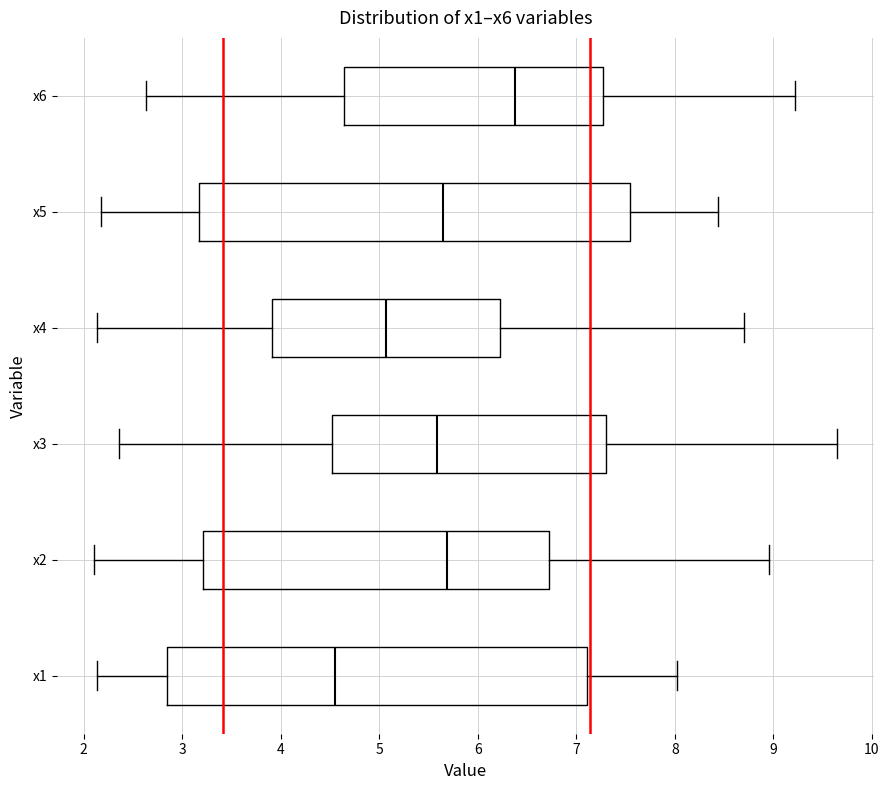

Reading bottom to top, read every box against the x-axis: the position of its median line, the range the box covers, and the ends of its whiskers. The values are not printed on the chart, so give them approximately, as read against the axis.

x1: median 4.6, box 2.8 to 7.1, whiskers 2.1 to 8.0
x2: median 5.7, box 3.2 to 6.7, whiskers 2.1 to 9.0
x3: median 5.6, box 4.5 to 7.3, whiskers 2.4 to 9.6
x4: median 5.1, box 3.9 to 6.2, whiskers 2.1 to 8.7
x5: median 5.6, box 3.2 to 7.5, whiskers 2.2 to 8.4
x6: median 6.4, box 4.6 to 7.3, whiskers 2.6 to 9.2